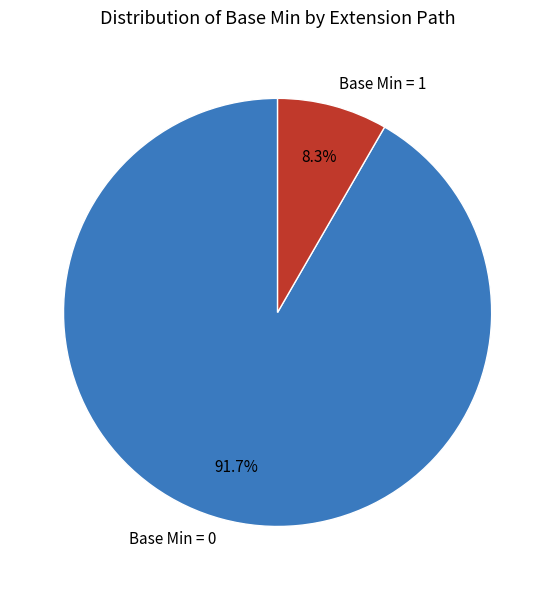

Which slice is the smallest?

Base Min = 1